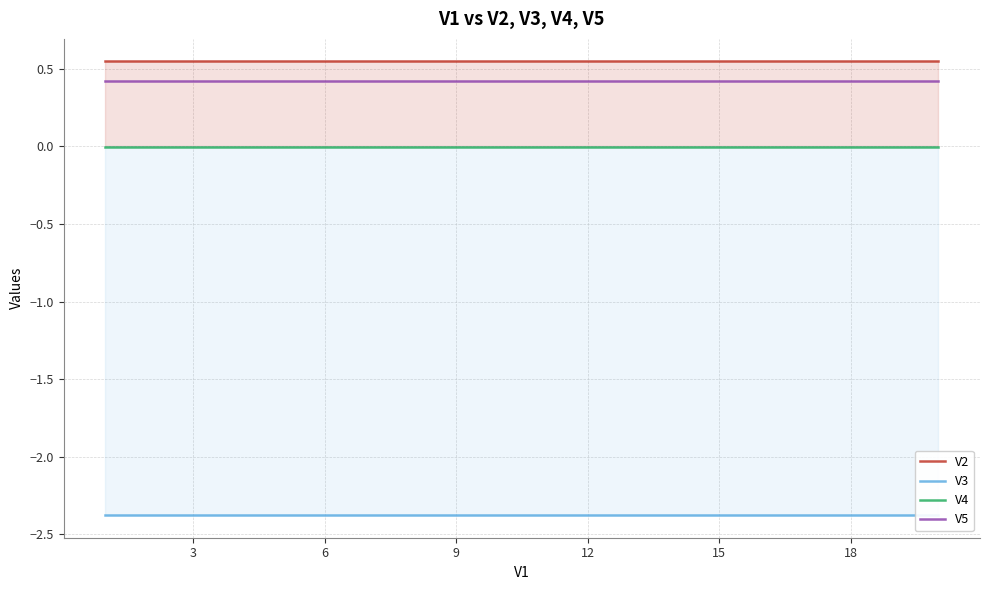

What is the value of the V5 point at the 2nd from the left?

0.4